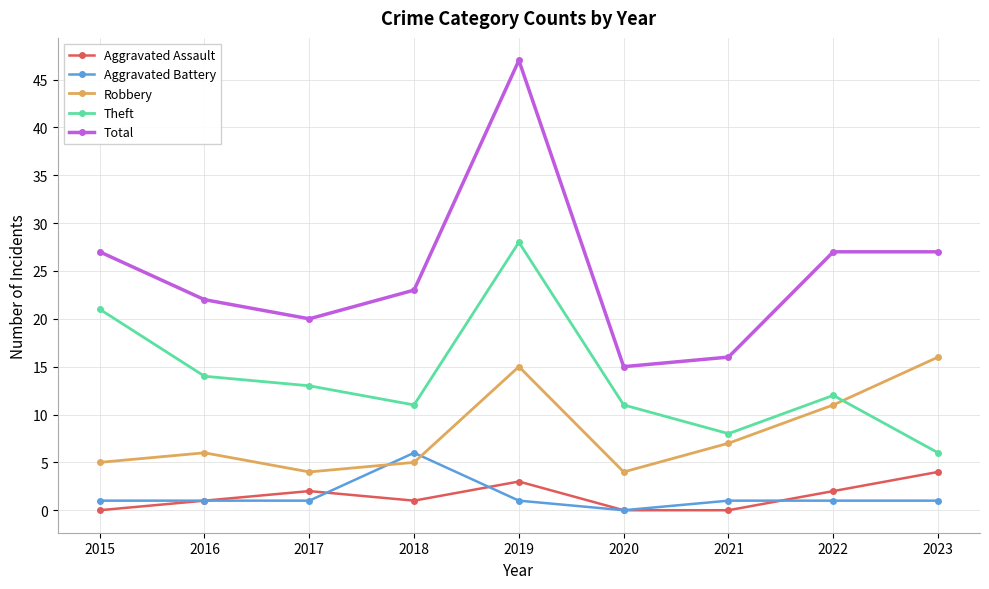

True or false: Aggravated Assault and Theft intersect in this chart.

False